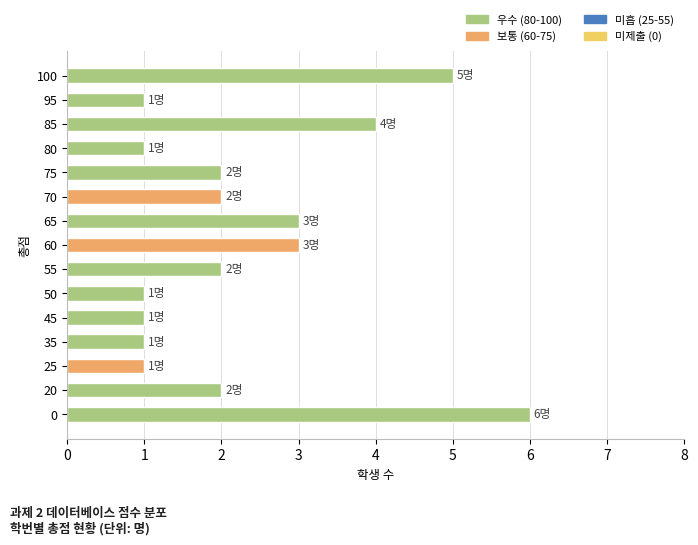

Are the bars horizontal?

Yes